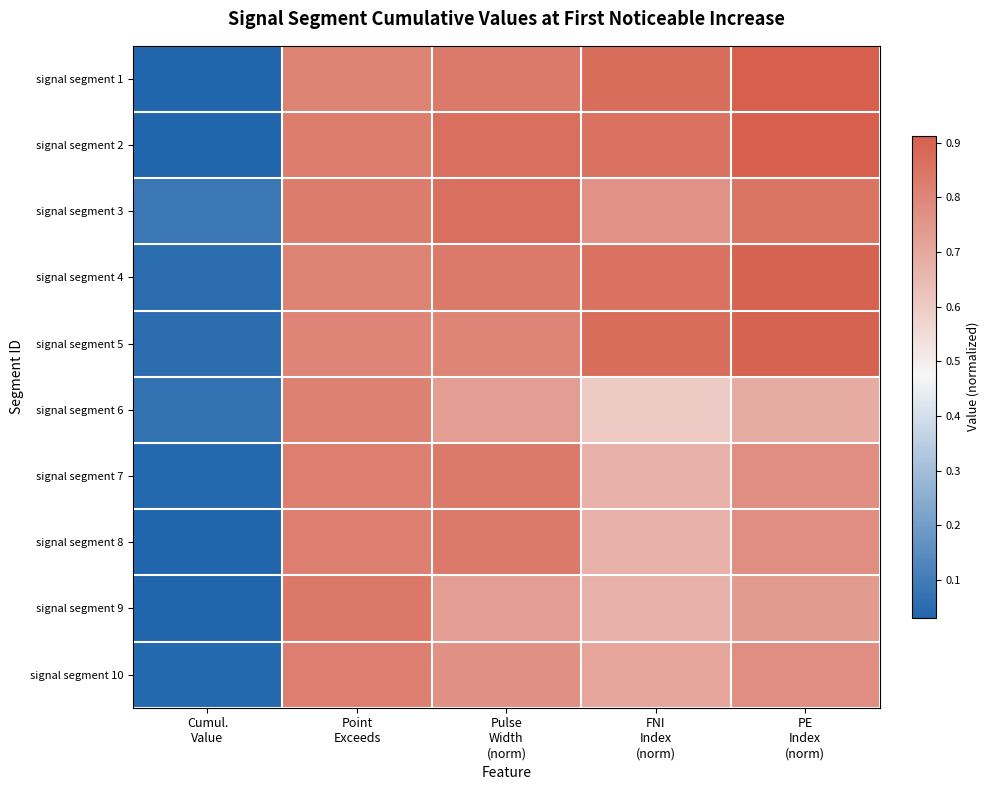

List the series in order of their peak value, lowest first.

signal segment 6, signal segment 10, signal segment 7, signal segment 8, signal segment 9, signal segment 3, signal segment 4, signal segment 5, signal segment 1, signal segment 2